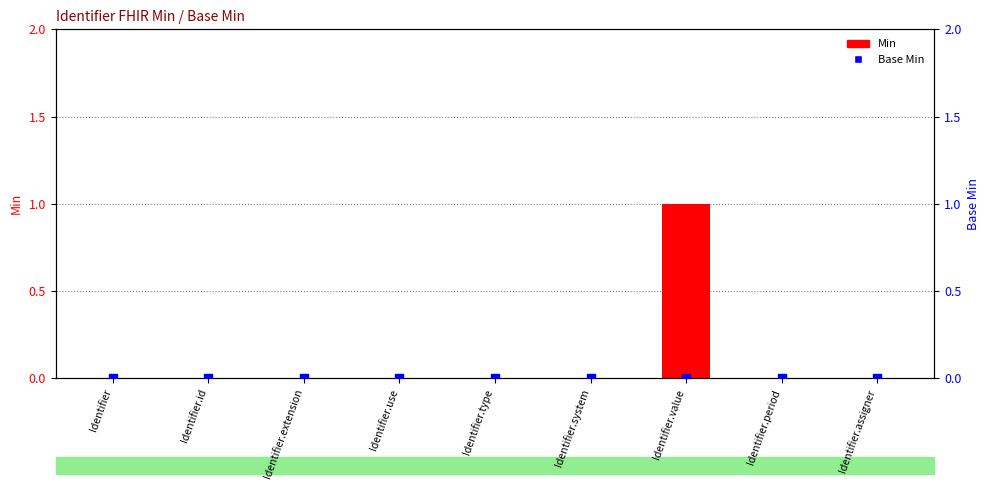

Which series reaches the maximum Y coordinate?

Min